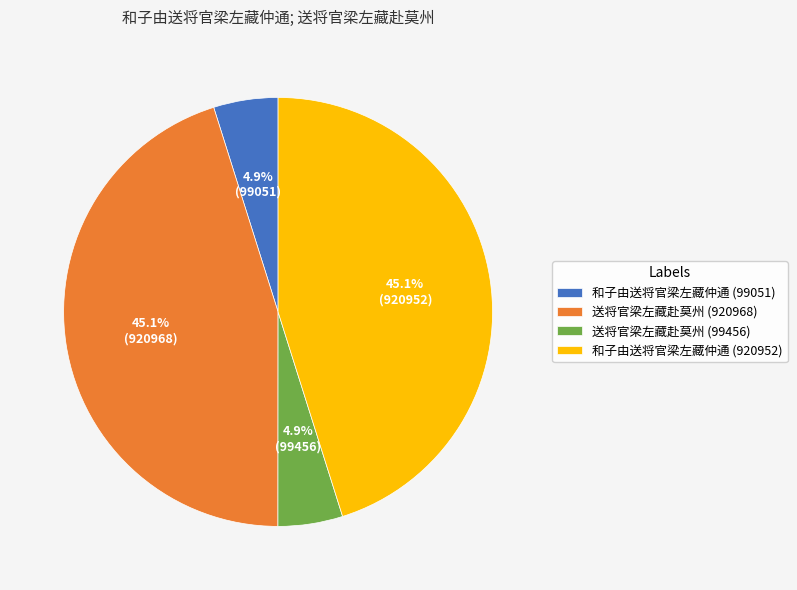

Between 和子由送将官梁左藏仲通 (99051) and 送将官梁左藏赴莫州 (920968), which is larger?

送将官梁左藏赴莫州 (920968)